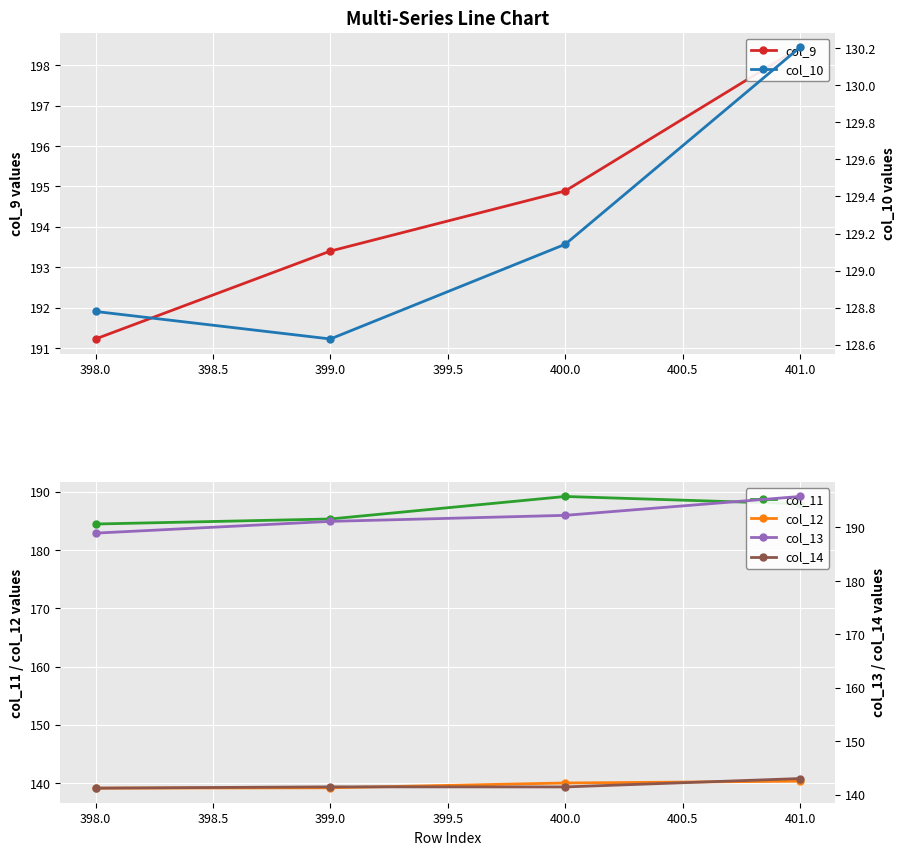

What is the lowest value of the col_12 series?

139.1